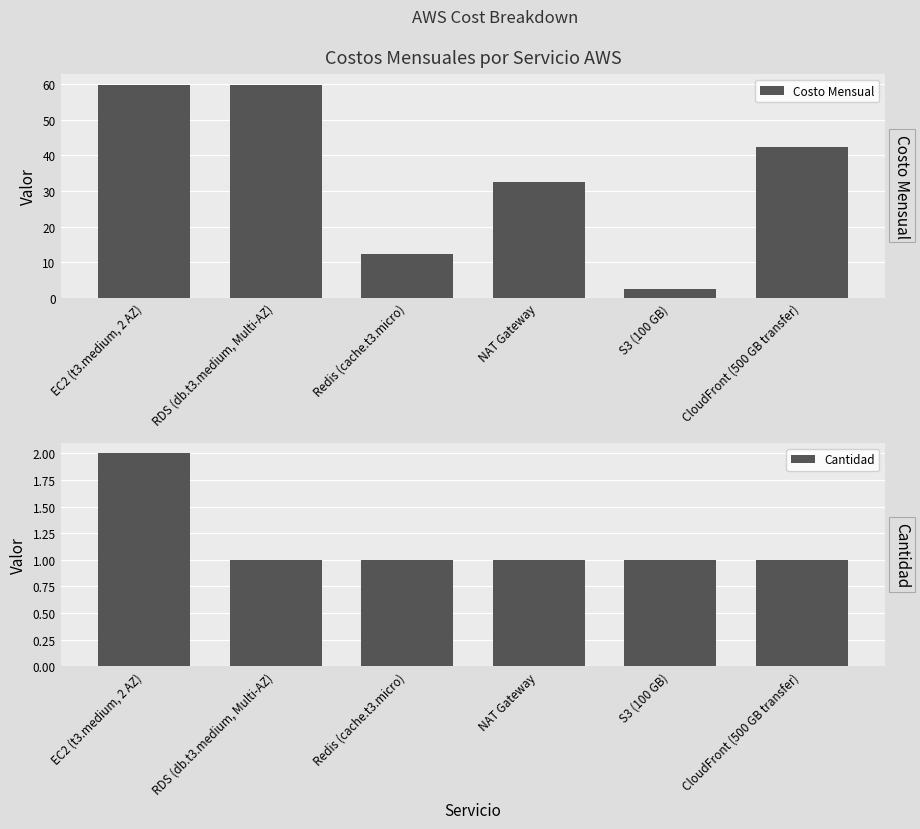

Between Redis (cache.t3.micro) and CloudFront (500 GB transfer), which series saw the biggest shift?

Costo Mensual